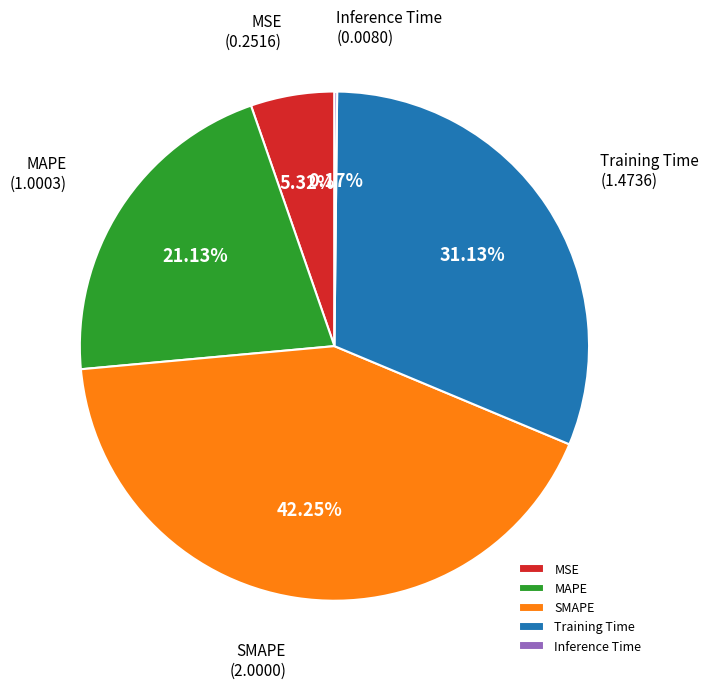

Does Training Time represent more than half of the total?

No